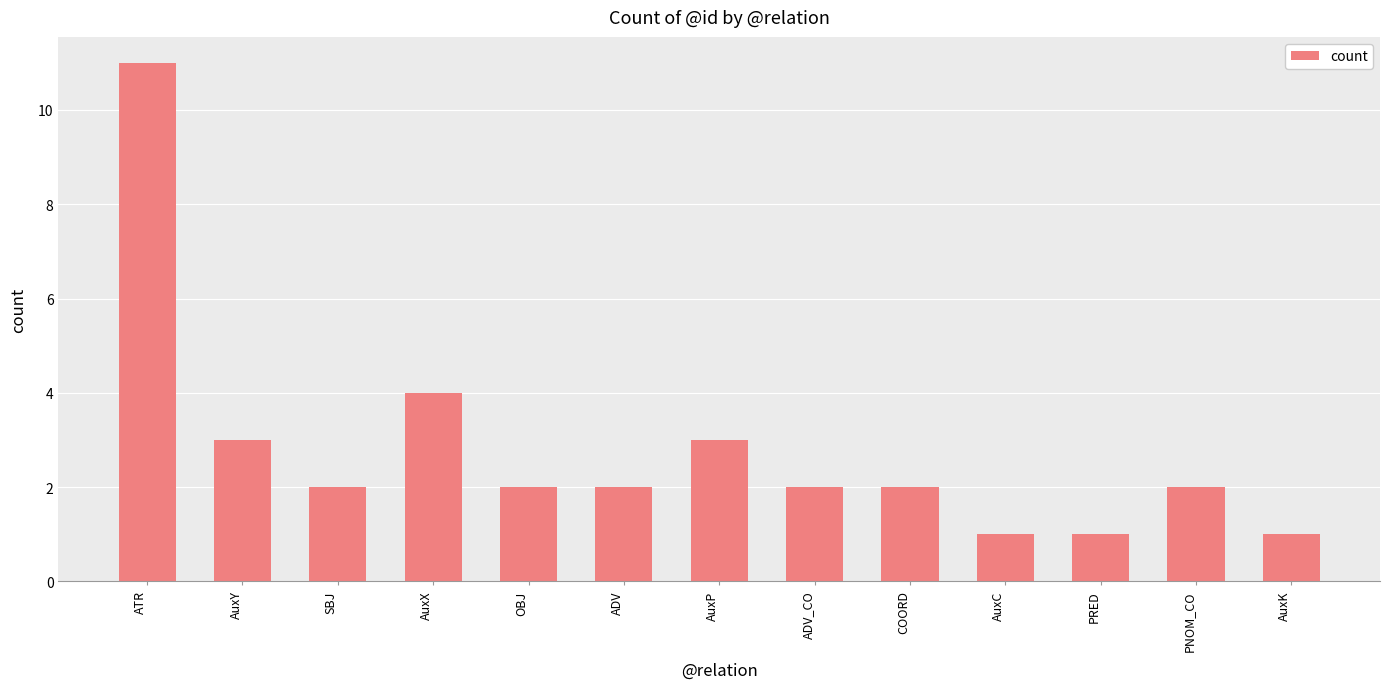

Reading left to right, transcribe all the data shown in this chart.

ATR=11	AuxY=3	SBJ=2	AuxX=4	OBJ=2	ADV=2	AuxP=3	ADV_CO=2	COORD=2	AuxC=1	PRED=1	PNOM_CO=2	AuxK=1